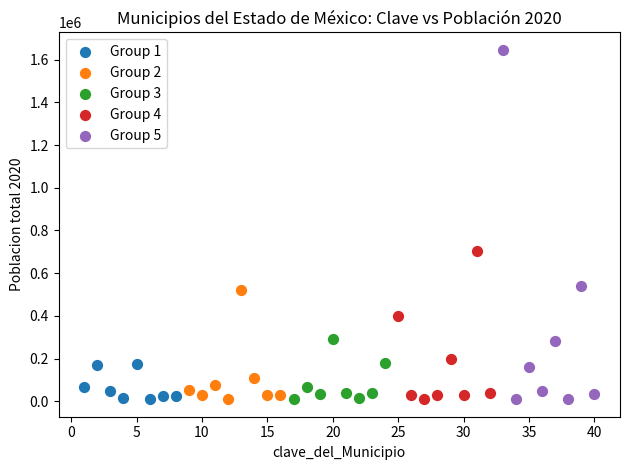

Which series has the widest spread of Y values?

Group 5